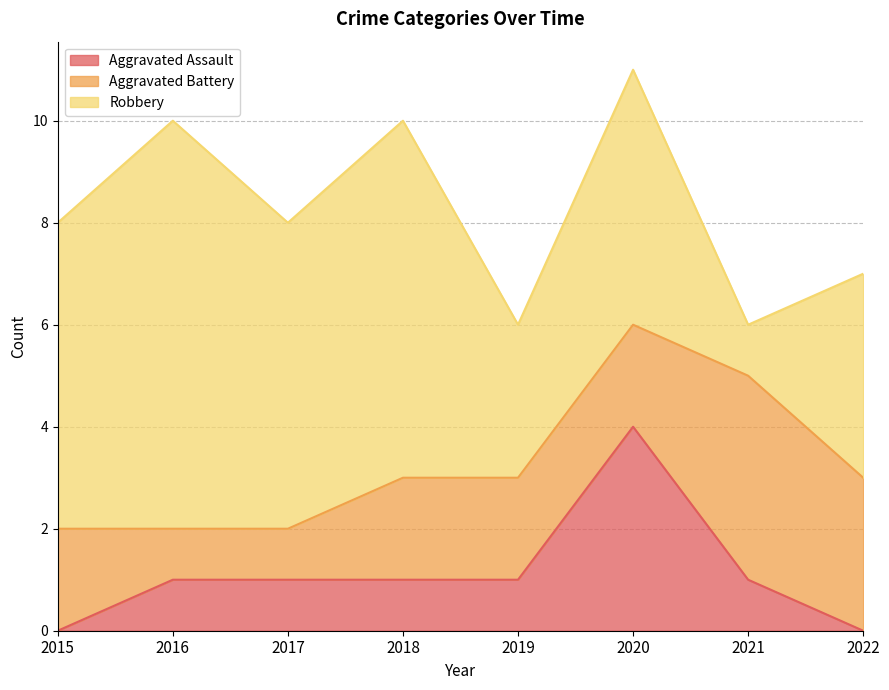

What is the sum of the Robbery values at 2019 and 2021?

4